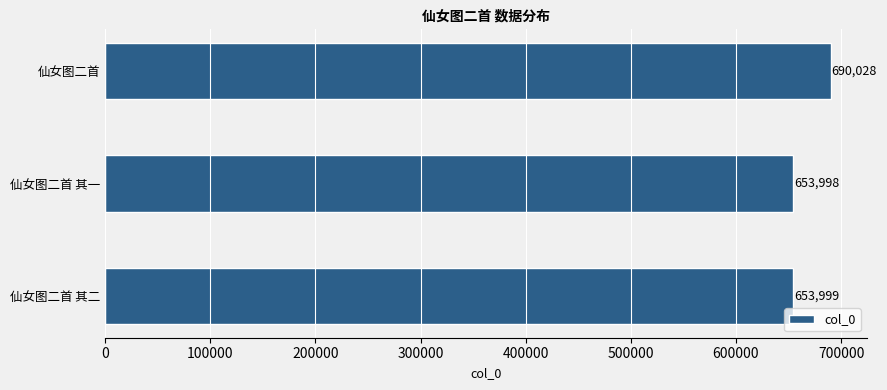

Reading top to bottom, list all the values displayed in this chart.

690028	653998	653999